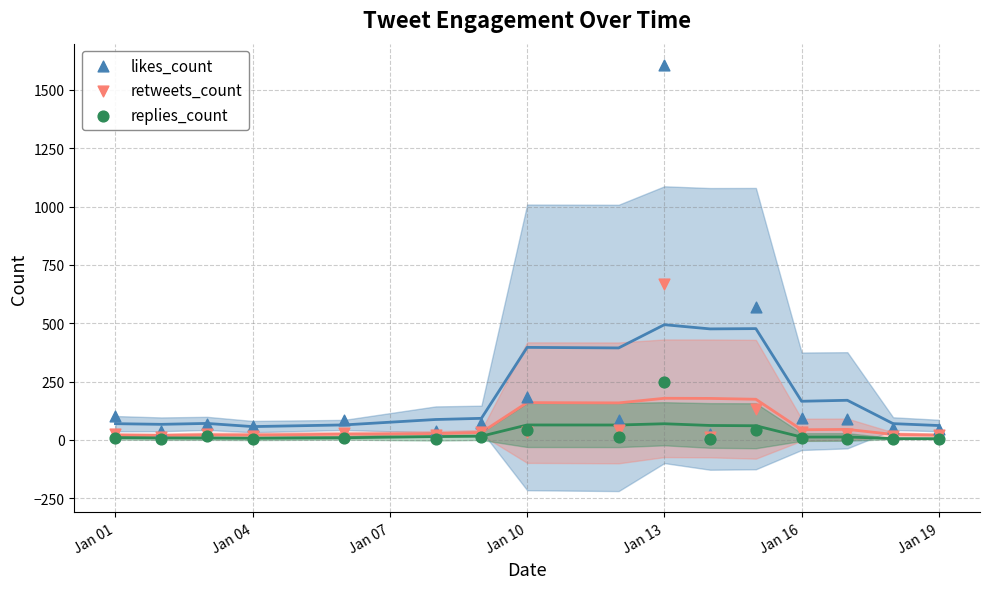

Which series reaches the maximum Y coordinate?

likes_count